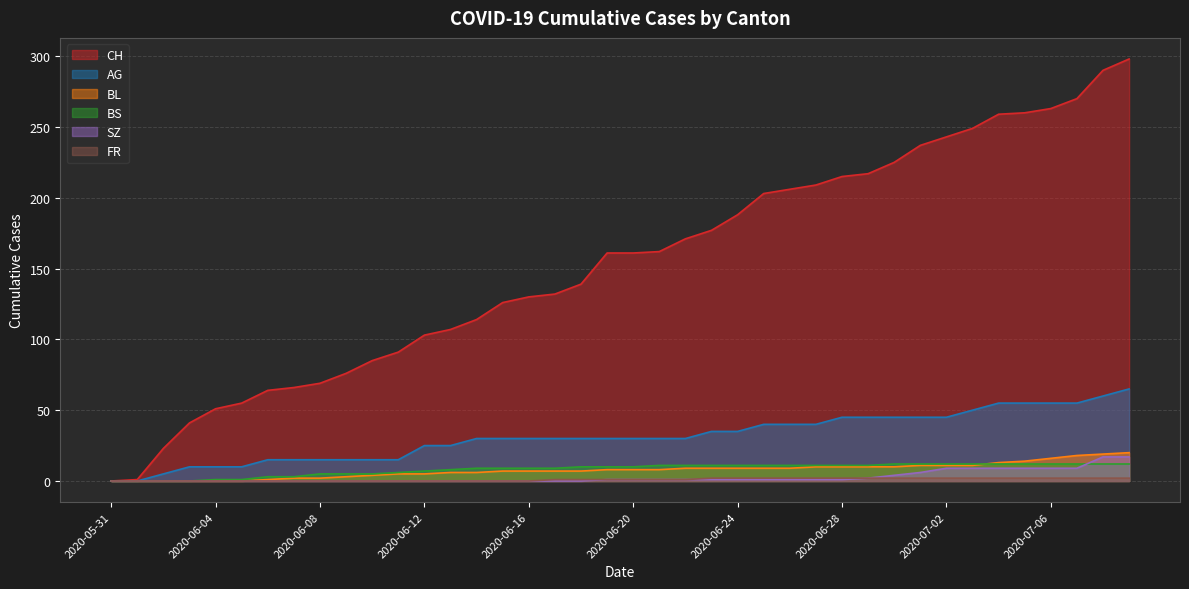

Where does the CH series first go above 161?

2020-06-21